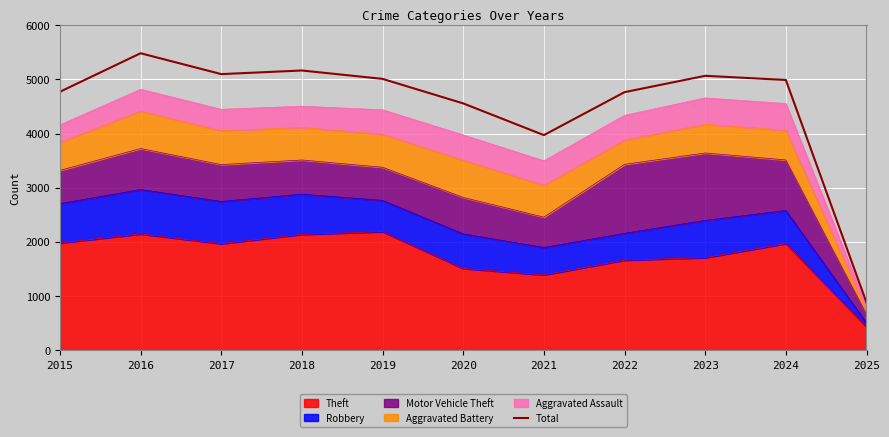

What is the average value?

4522